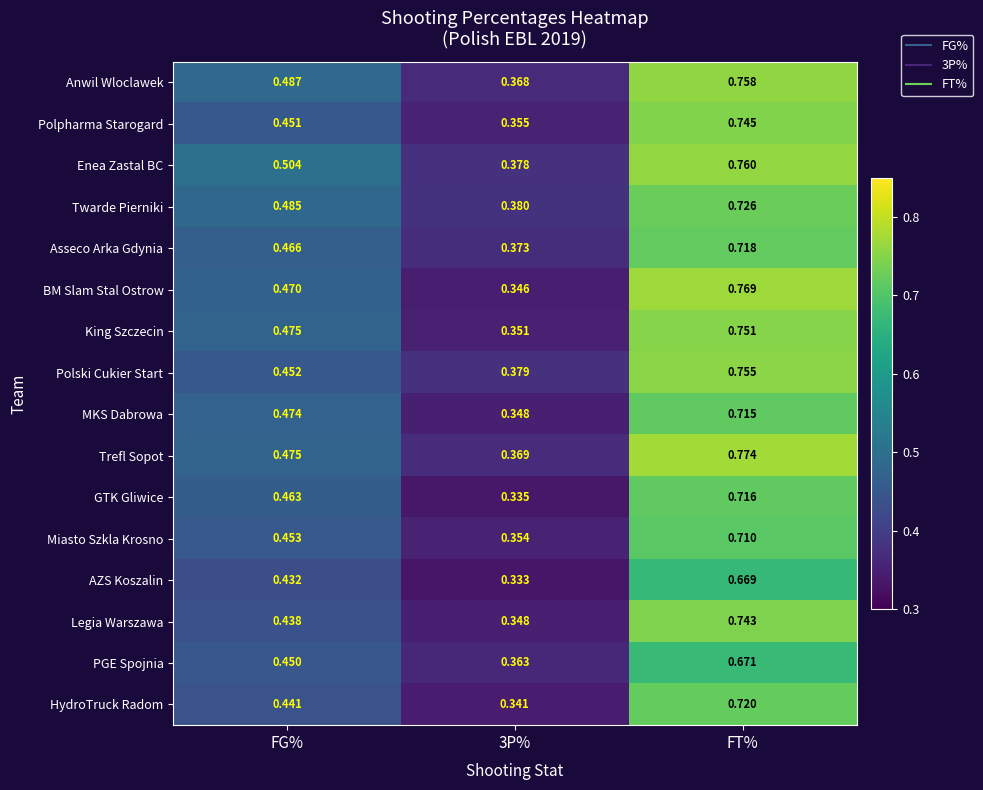

List the series in order of their peak value, lowest first.

AZS Koszalin, PGE Spojnia, Miasto Szkla Krosno, MKS Dabrowa, GTK Gliwice, Asseco Arka Gdynia, HydroTruck Radom, Twarde Pierniki, Legia Warszawa, Polpharma Starogard, King Szczecin, Polski Cukier Start, Anwil Wloclawek, Enea Zastal BC, BM Slam Stal Ostrow, Trefl Sopot